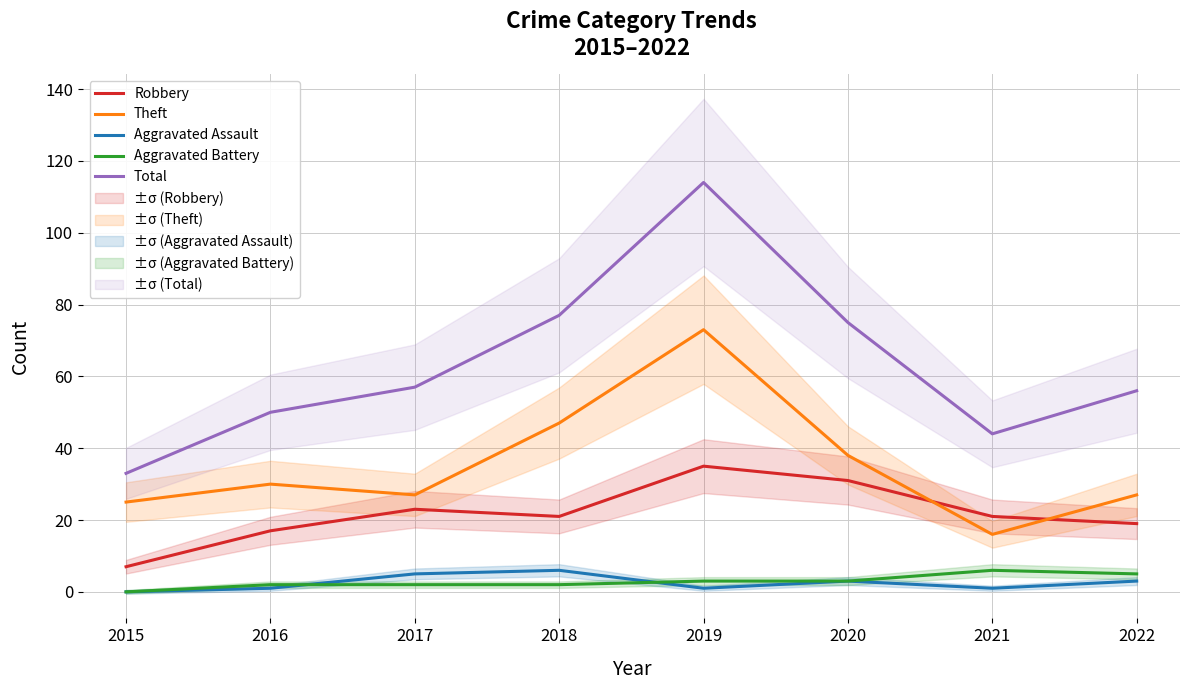

The Aggravated Battery series shows 1 at 2016. True or false?

False